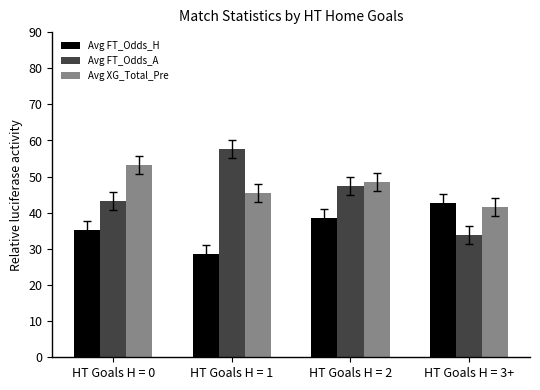

What is the approximate value of Avg FT_Odds_H at HT Goals H = 3+?

42.8